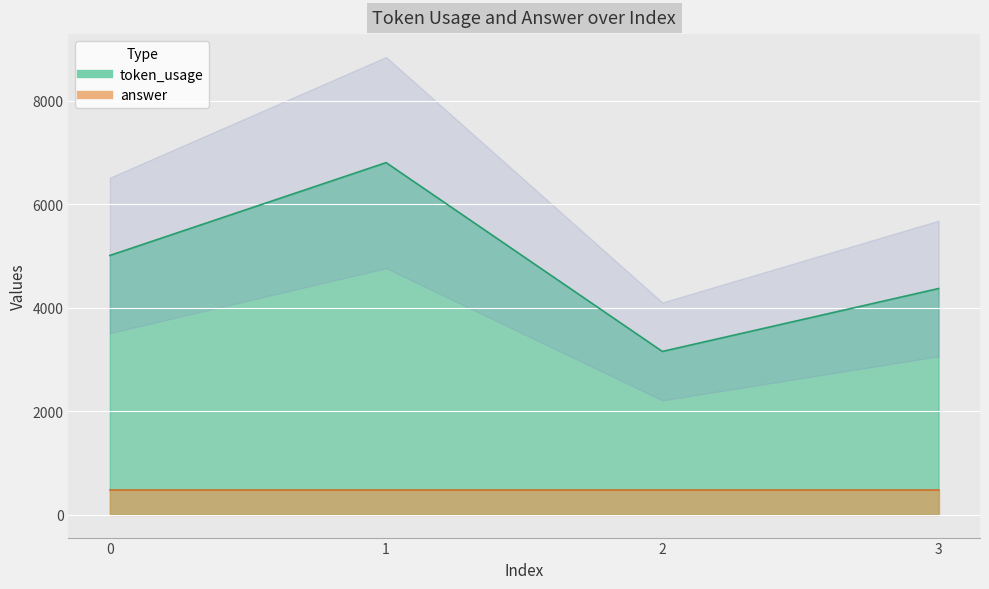

What is the greatest value displayed?

6804